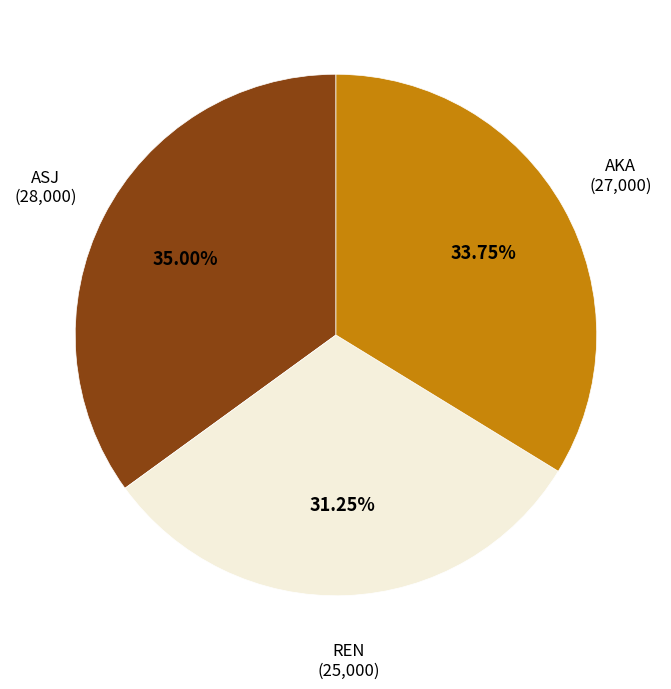

Does any single category account for the majority?

No